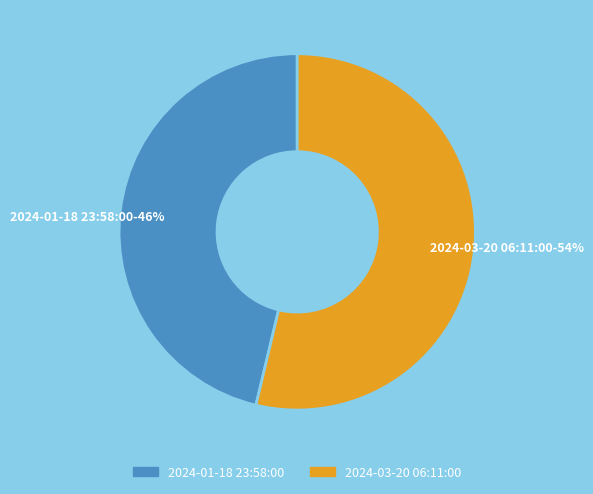

Which category has the biggest portion of the pie?

2024-03-20 06:11:00